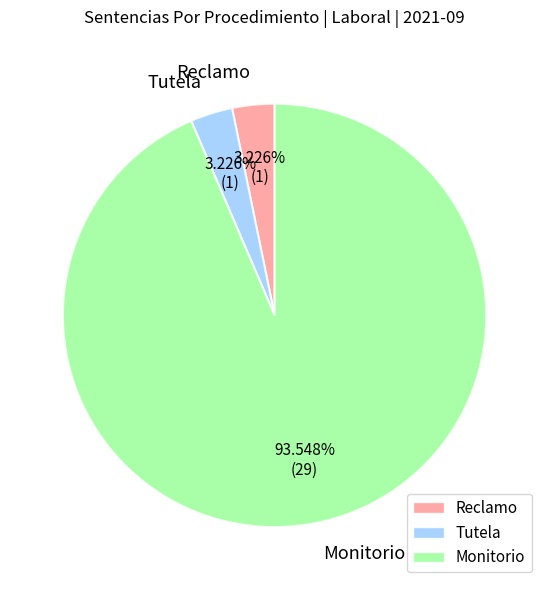

Is Tutela the majority of the pie?

No